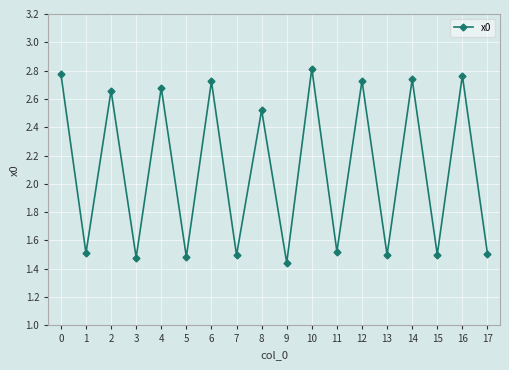

What is the average value?

2.1